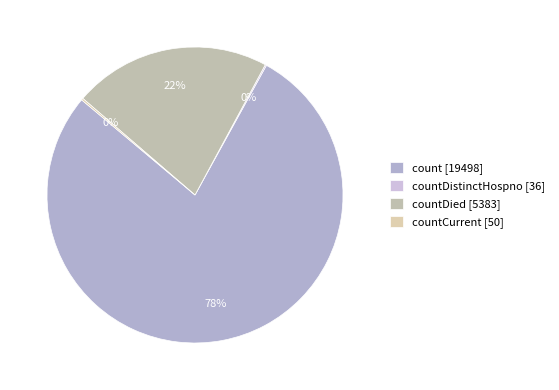

To the nearest percent, what is the average slice percentage?

25%